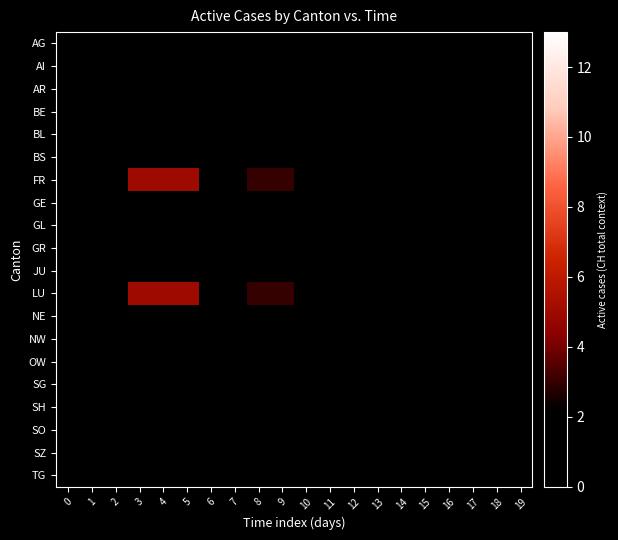

Reading right to left, transcribe all the data shown in this chart.

AG: 19=0	18=0	17=0	16=0	15=0	14=0	13=0	12=0	11=1	10=0	9=0	8=1	7=0	6=0	5=0	4=2	3=0	2=1	1=0	0=0
AI: 19=0	18=0	17=0	16=0	15=0	14=0	13=0	12=0	11=0	10=0	9=0	8=0	7=0	6=0	5=0	4=0	3=0	2=0	1=0	0=0
AR: 19=0	18=0	17=0	16=0	15=0	14=0	13=0	12=0	11=0	10=0	9=0	8=0	7=0	6=0	5=0	4=0	3=0	2=0	1=0	0=0
BE: 19=0	18=0	17=0	16=0	15=0	14=0	13=0	12=0	11=0	10=0	9=0	8=0	7=0	6=0	5=0	4=0	3=0	2=0	1=1	0=1
BL: 19=0	18=0	17=0	16=0	15=0	14=0	13=0	12=0	11=0	10=0	9=0	8=0	7=0	6=0	5=0	4=0	3=0	2=0	1=0	0=0
BS: 19=0	18=0	17=0	16=0	15=0	14=0	13=0	12=0	11=0	10=0	9=0	8=0	7=0	6=0	5=0	4=0	3=0	2=0	1=0	0=0
FR: 19=2	18=2	17=2	16=2	15=2	14=0	13=0	12=2	11=0	10=2	9=3	8=3	7=0	6=0	5=5	4=5	3=5	2=0	1=0	0=0
GE: 19=0	18=0	17=0	16=0	15=0	14=0	13=0	12=0	11=0	10=0	9=0	8=0	7=0	6=0	5=0	4=0	3=0	2=0	1=0	0=0
GL: 19=0	18=0	17=0	16=0	15=0	14=0	13=0	12=0	11=0	10=0	9=0	8=0	7=0	6=0	5=0	4=0	3=0	2=0	1=0	0=0
GR: 19=0	18=0	17=0	16=0	15=0	14=0	13=0	12=0	11=0	10=0	9=0	8=0	7=1	6=1	5=1	4=1	3=1	2=1	1=1	0=1
JU: 19=0	18=0	17=0	16=0	15=0	14=0	13=0	12=0	11=0	10=0	9=0	8=0	7=0	6=0	5=0	4=0	3=0	2=0	1=0	0=0
LU: 19=2	18=2	17=2	16=2	15=2	14=0	13=0	12=2	11=0	10=2	9=3	8=3	7=0	6=0	5=5	4=5	3=5	2=0	1=0	0=0
NE: 19=0	18=0	17=0	16=0	15=0	14=0	13=0	12=0	11=0	10=0	9=0	8=0	7=0	6=0	5=0	4=0	3=0	2=0	1=0	0=0
NW: 19=0	18=0	17=0	16=0	15=0	14=0	13=0	12=0	11=0	10=0	9=0	8=0	7=0	6=0	5=0	4=0	3=0	2=0	1=0	0=0
OW: 19=0	18=0	17=0	16=0	15=0	14=0	13=0	12=0	11=0	10=0	9=0	8=0	7=0	6=0	5=0	4=0	3=0	2=0	1=0	0=0
SG: 19=0	18=0	17=0	16=0	15=0	14=0	13=0	12=0	11=0	10=0	9=0	8=0	7=0	6=0	5=0	4=0	3=0	2=0	1=0	0=0
SH: 19=0	18=0	17=0	16=0	15=0	14=0	13=0	12=0	11=0	10=0	9=0	8=0	7=0	6=0	5=0	4=0	3=0	2=0	1=0	0=0
SO: 19=0	18=0	17=0	16=0	15=0	14=0	13=0	12=0	11=0	10=0	9=0	8=0	7=0	6=0	5=0	4=0	3=0	2=0	1=0	0=0
SZ: 19=0	18=0	17=0	16=0	15=0	14=0	13=0	12=0	11=0	10=0	9=0	8=0	7=0	6=0	5=0	4=0	3=0	2=0	1=0	0=0
TG: 19=0	18=0	17=0	16=0	15=0	14=0	13=0	12=0	11=0	10=0	9=0	8=0	7=0	6=0	5=1	4=1	3=1	2=1	1=1	0=1